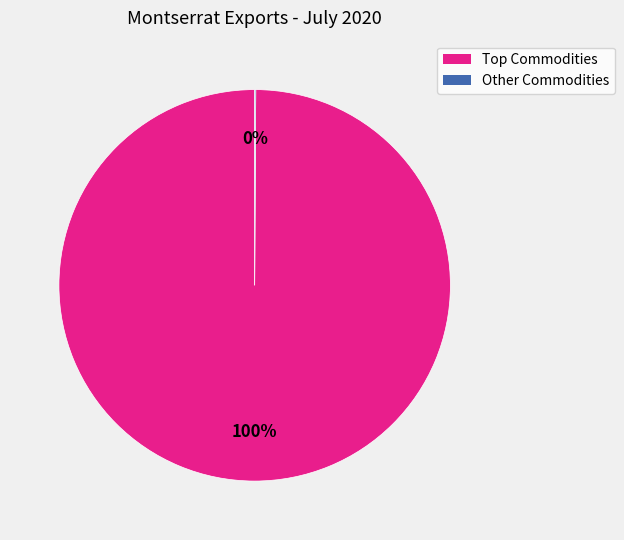

To the nearest percent, what is the average slice percentage?

50%